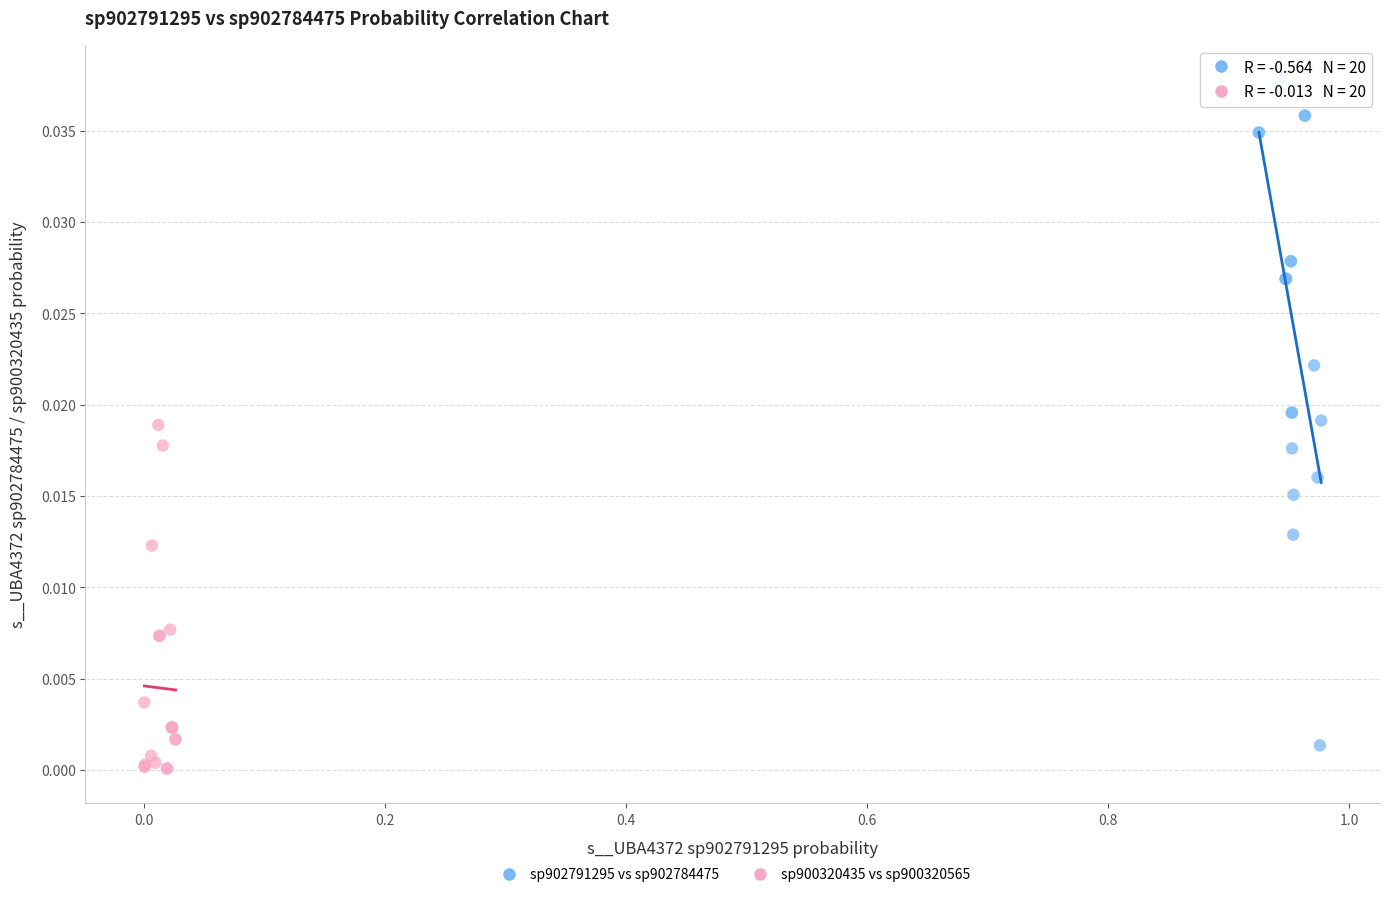

Which series has the largest Y range (max minus min)?

sp902791295 vs sp902784475